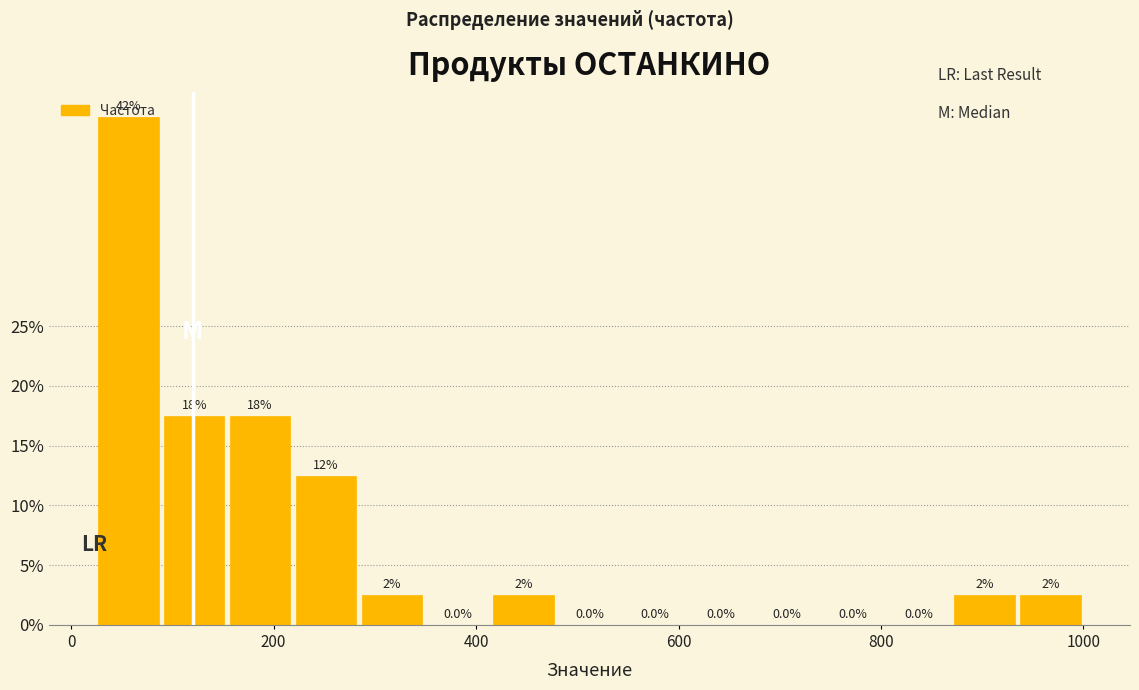

Read against the x-axis, roughly where is the centre of the tallest bar?

60